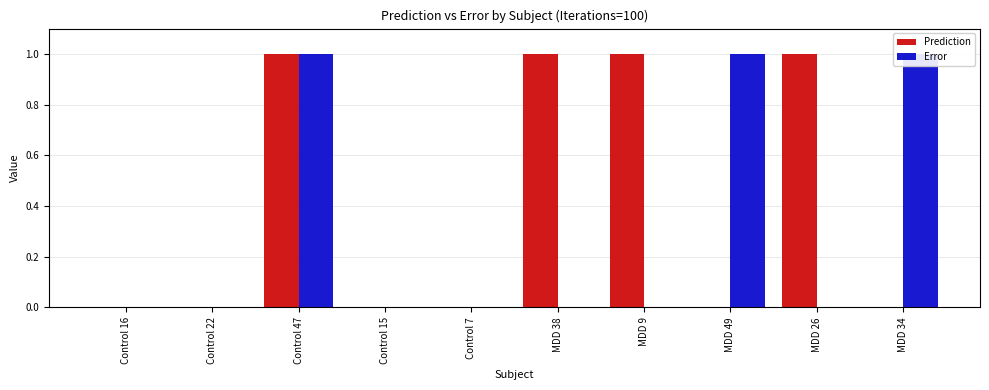

At which category does the chart reach its peak across all series?

MDD 34